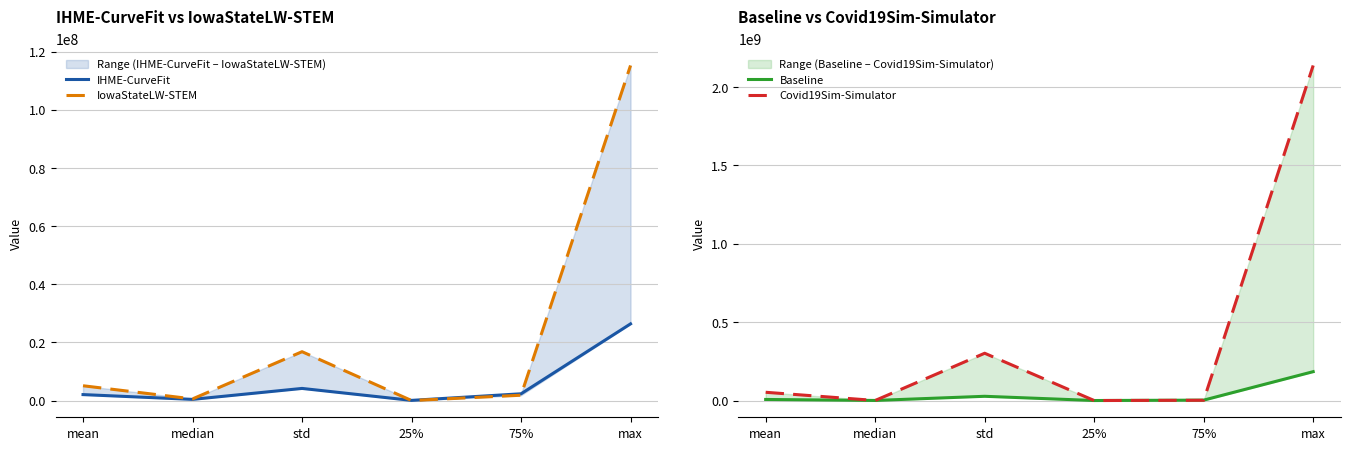

What is the sum of all Baseline values?

221274901.8